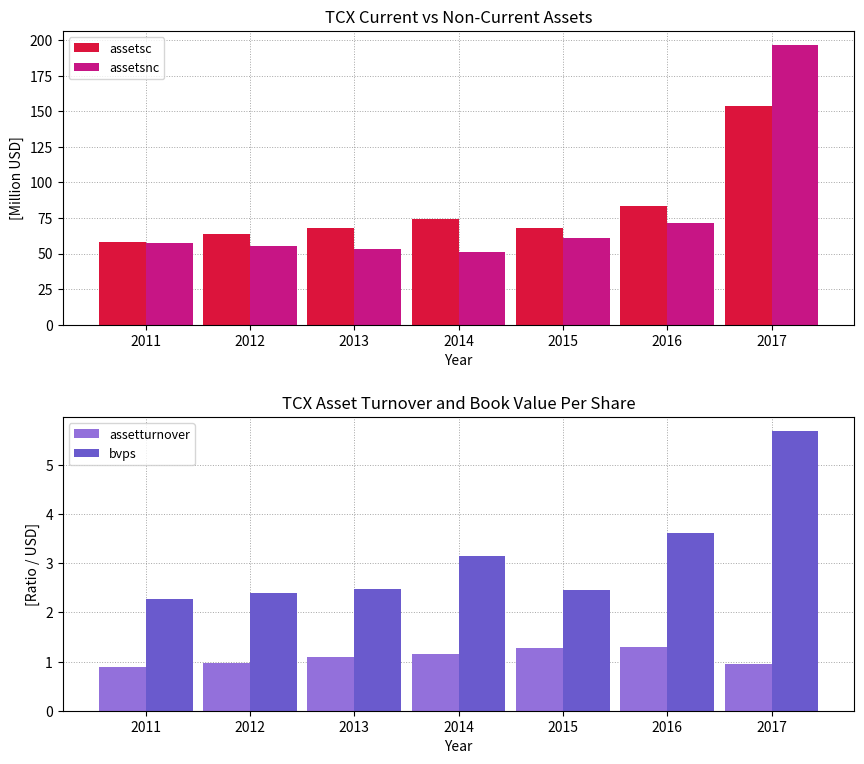

How many values in the assetsnc series are below 57?

3